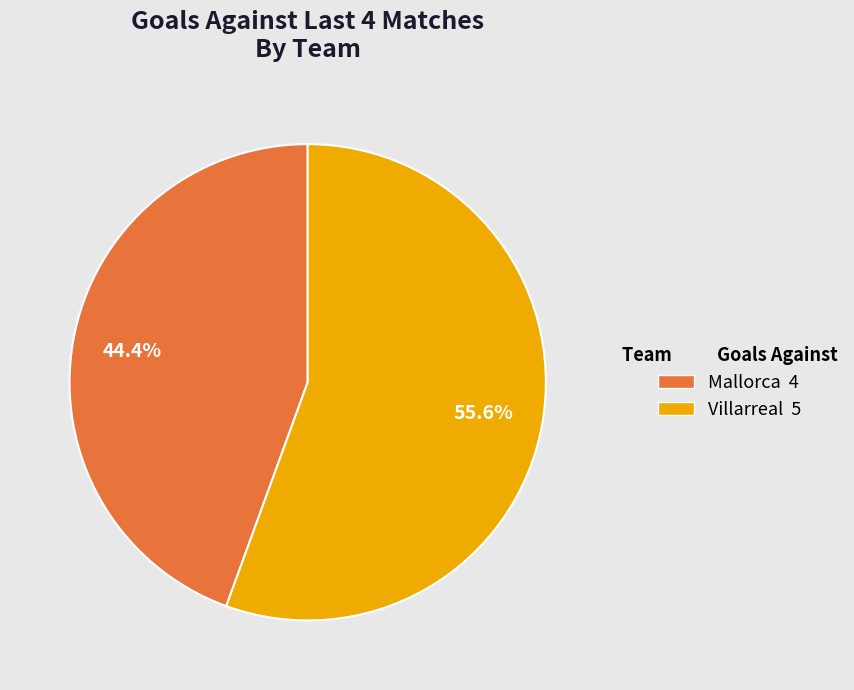

Combined, what portion of the pie is Mallorca and Villarreal?

100.0%